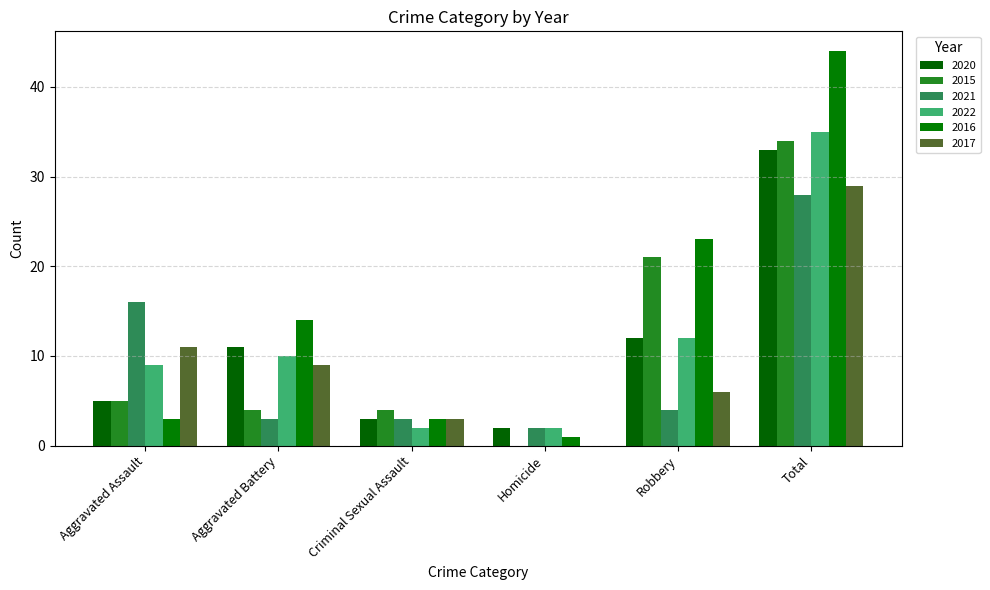

Are the bars grouped side by side (vs. stacked)?

Yes